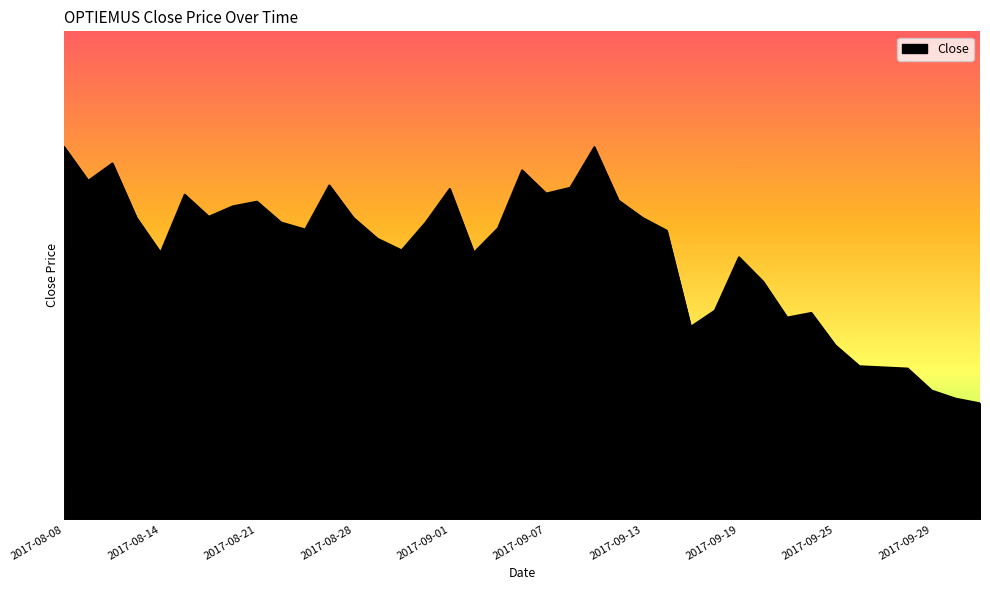

What is the value of the 31st point from the left?

49.7